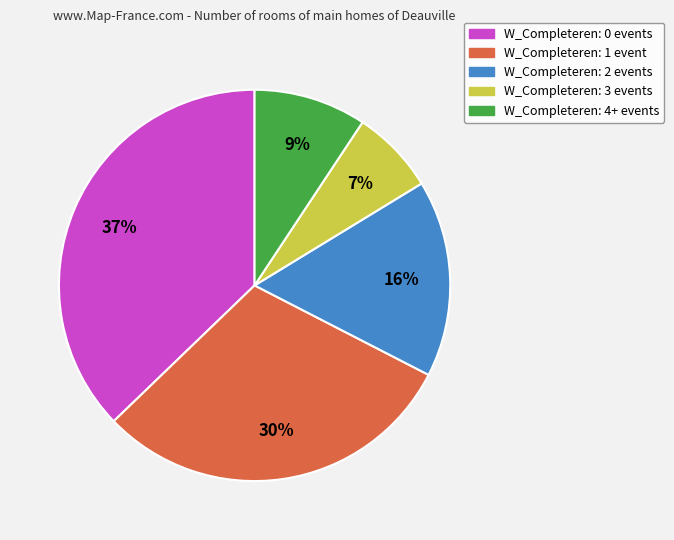

Does any single category account for the majority?

No